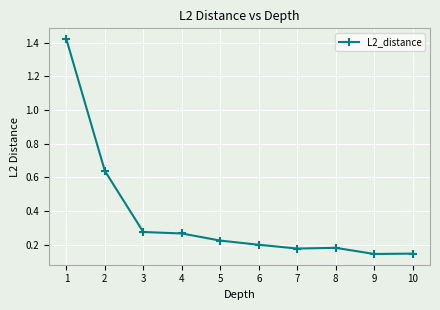

What is the average value?

0.4